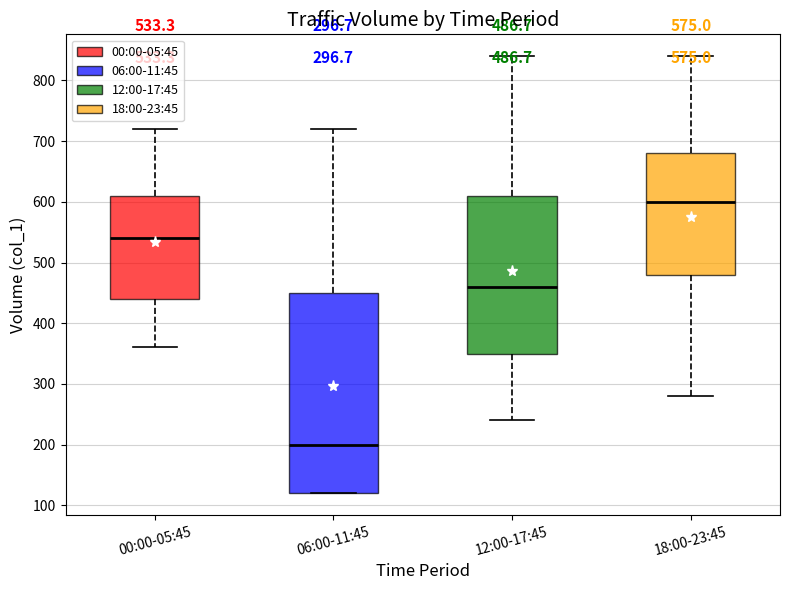

Comparing the boxes themselves (not the whiskers), which one is the tallest?

06:00-11:45